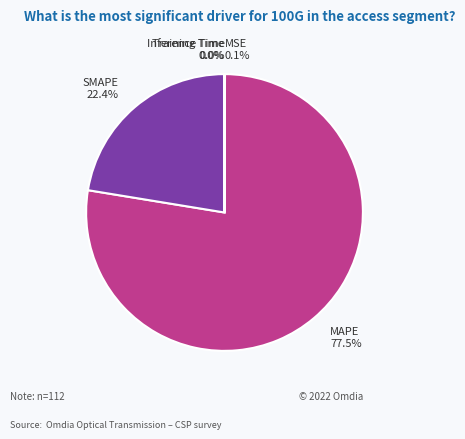

To the nearest percent, what is the difference between the largest and smallest slice percentages?

78%